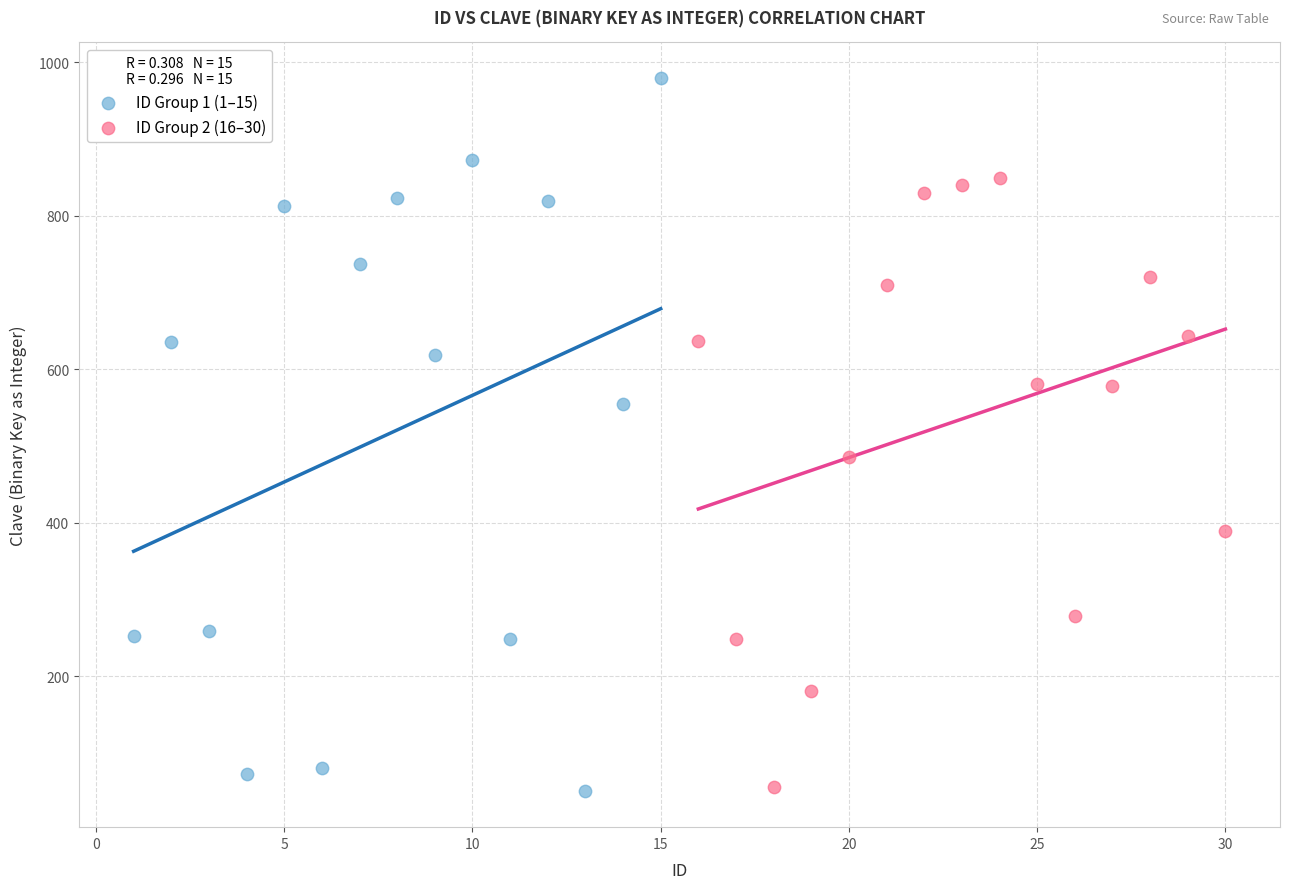

Which series has the widest spread of Y values?

ID Group 1 (1–15)